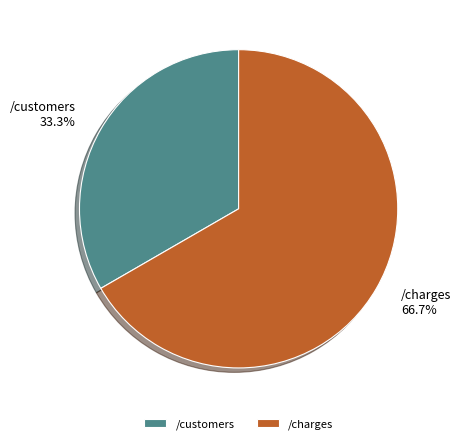

Is the sum of /charges and /customers greater than half?

Yes